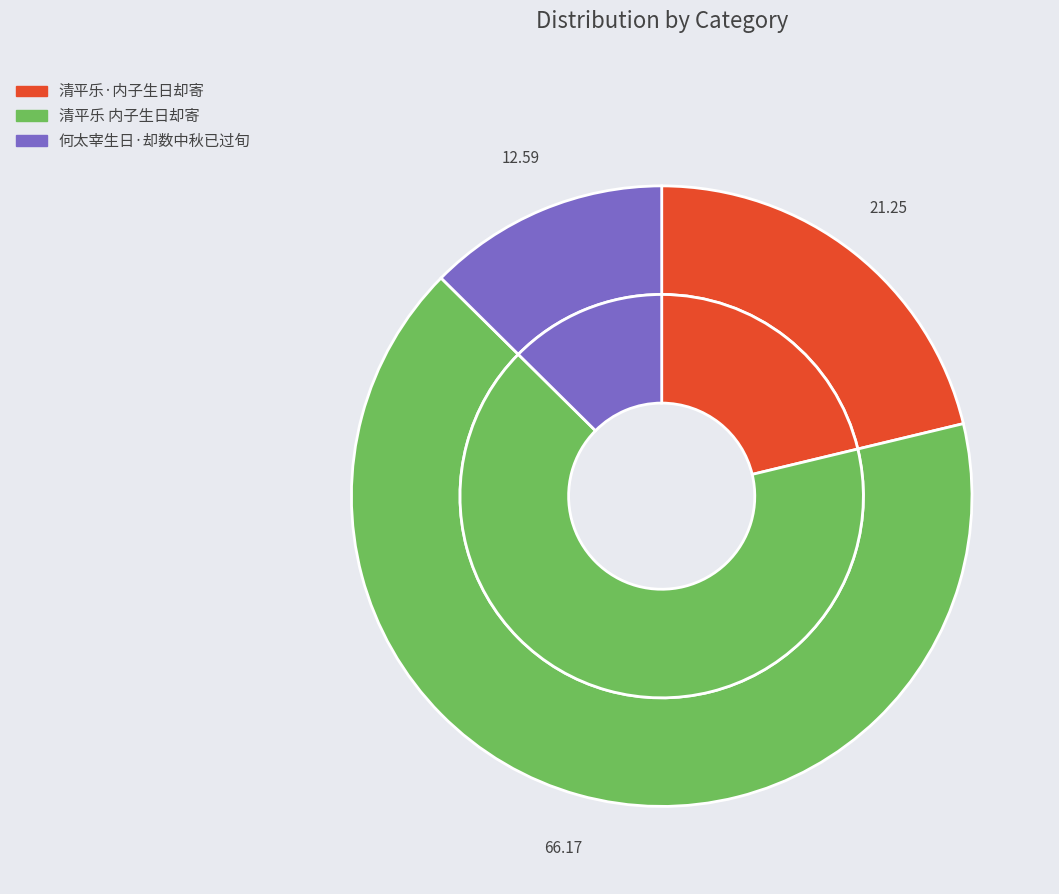

The 清平乐·内子生日却寄 slice represents 27% of the pie. True or false?

False